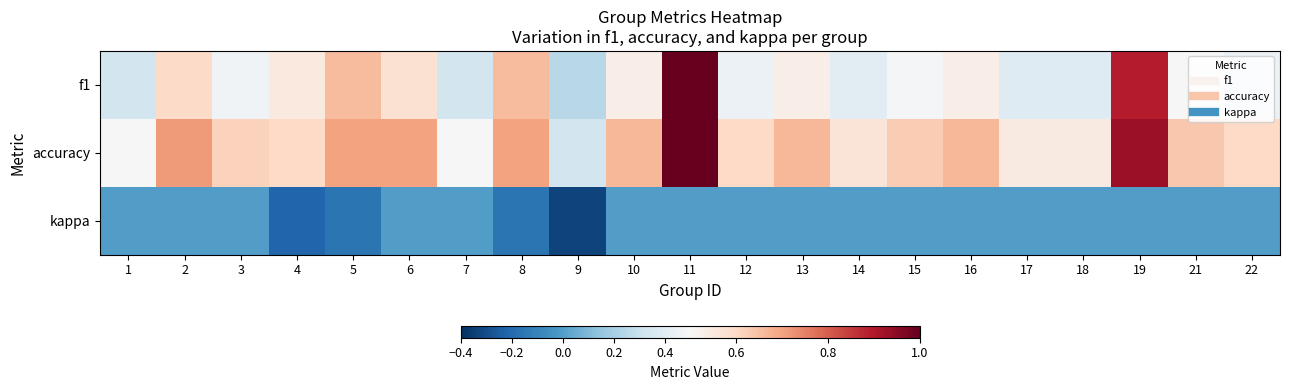

What is the greatest value displayed?

1.0